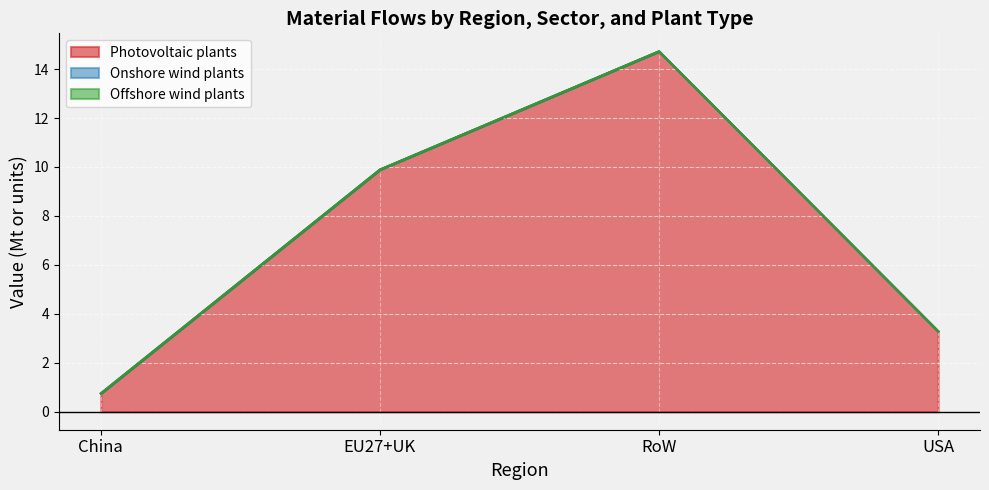

Which category has the lowest value in the Photovoltaic plants series?

China